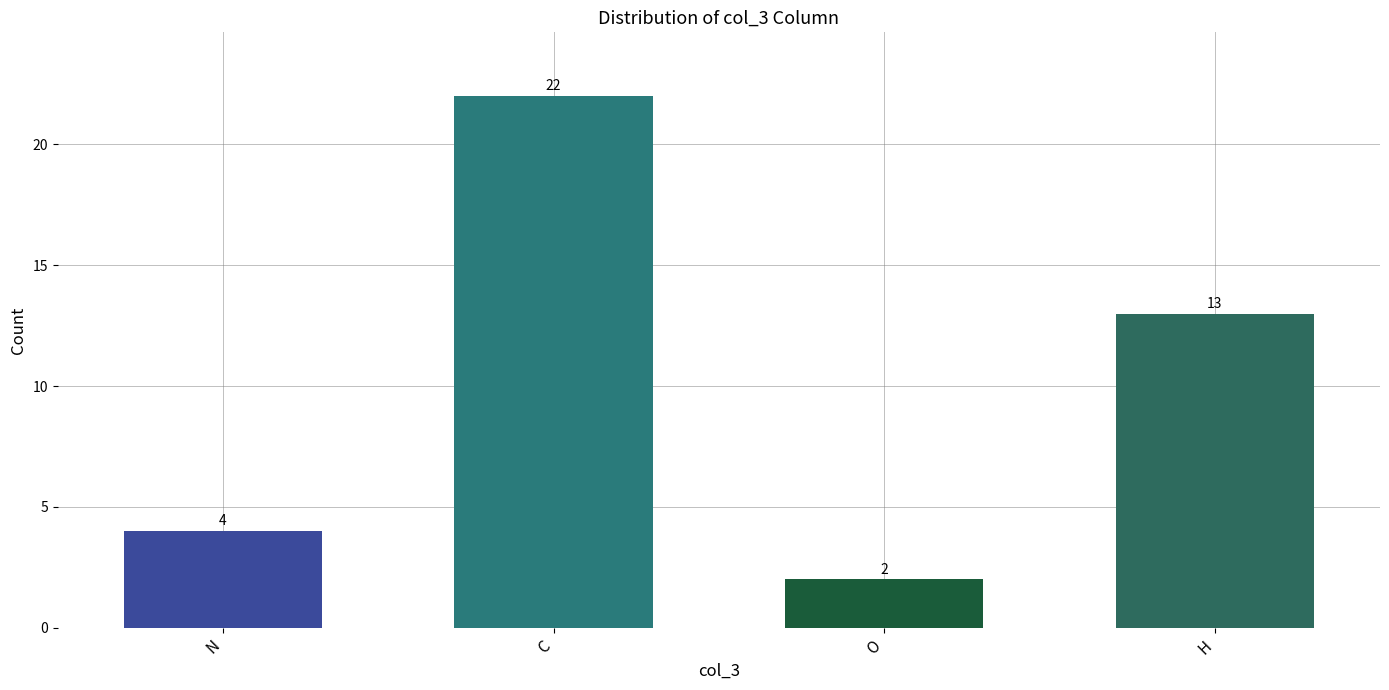

Where does the data first go above 13?

C